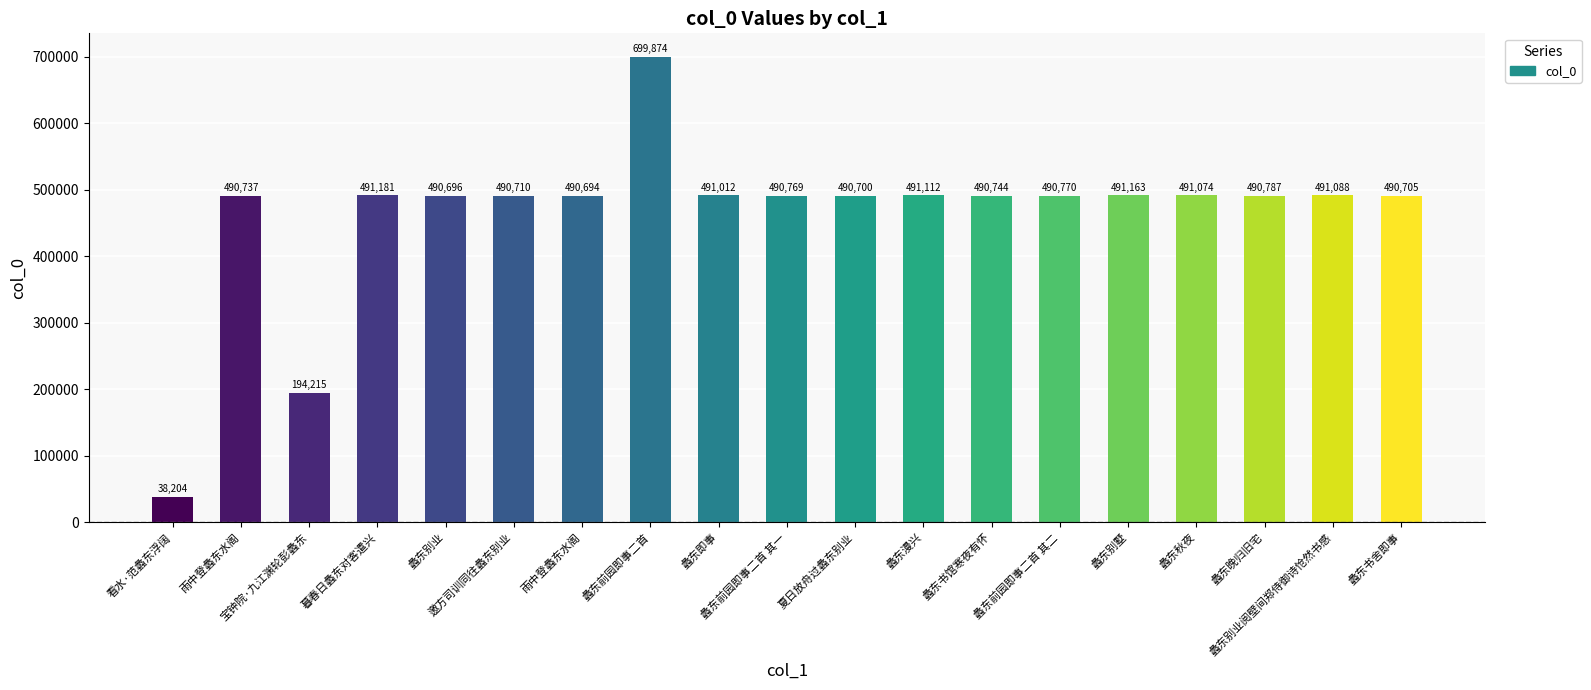

How many data points does each series have?

19